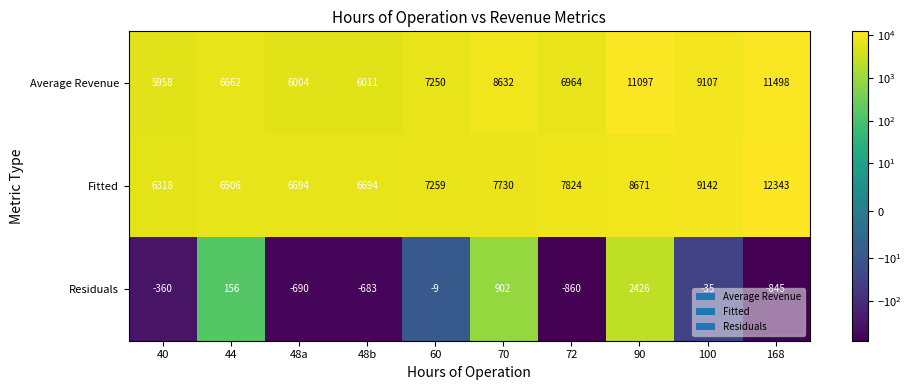

Which label corresponds to the smallest value in the chart?

72